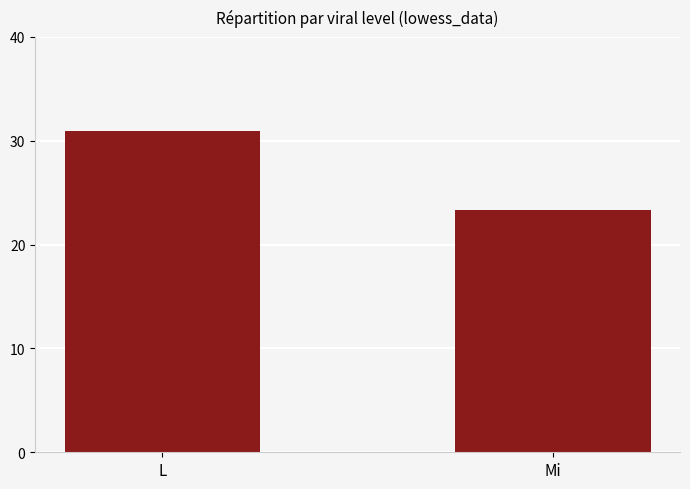

What is the minimum value shown in the chart?

23.3